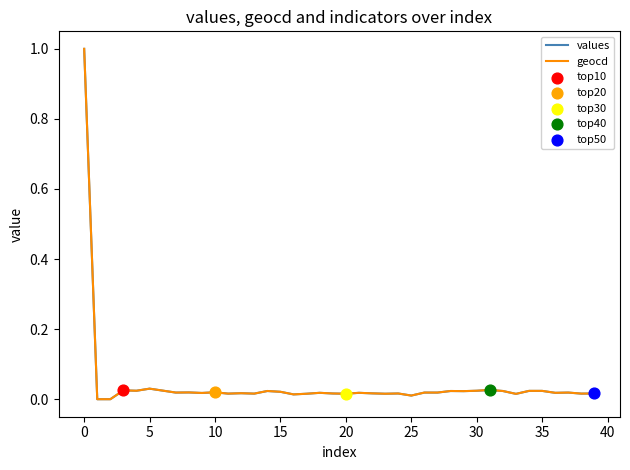

What is the greatest value displayed?

1.0